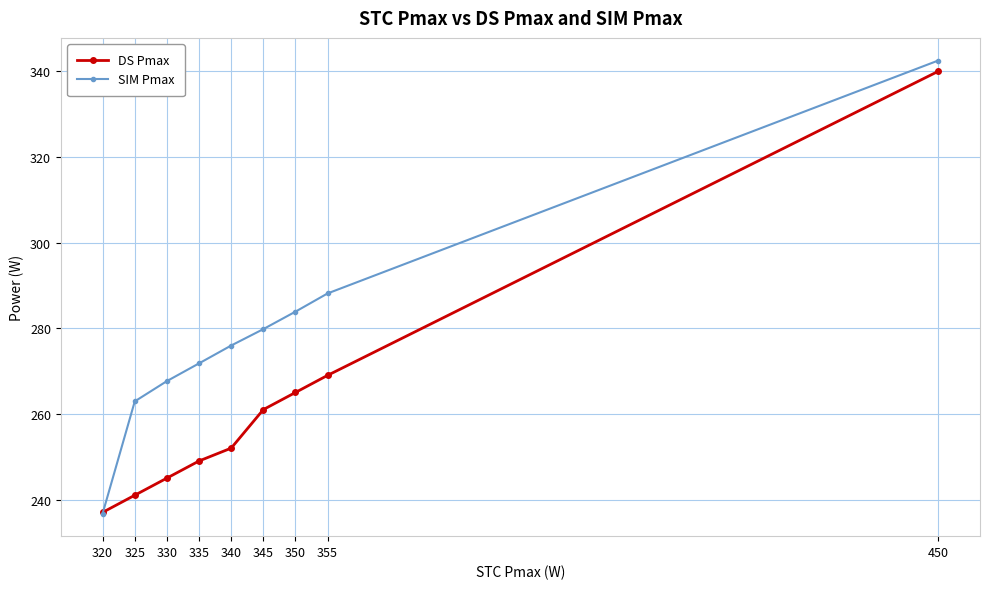

Between 320 and 450, which series saw the biggest shift?

SIM Pmax